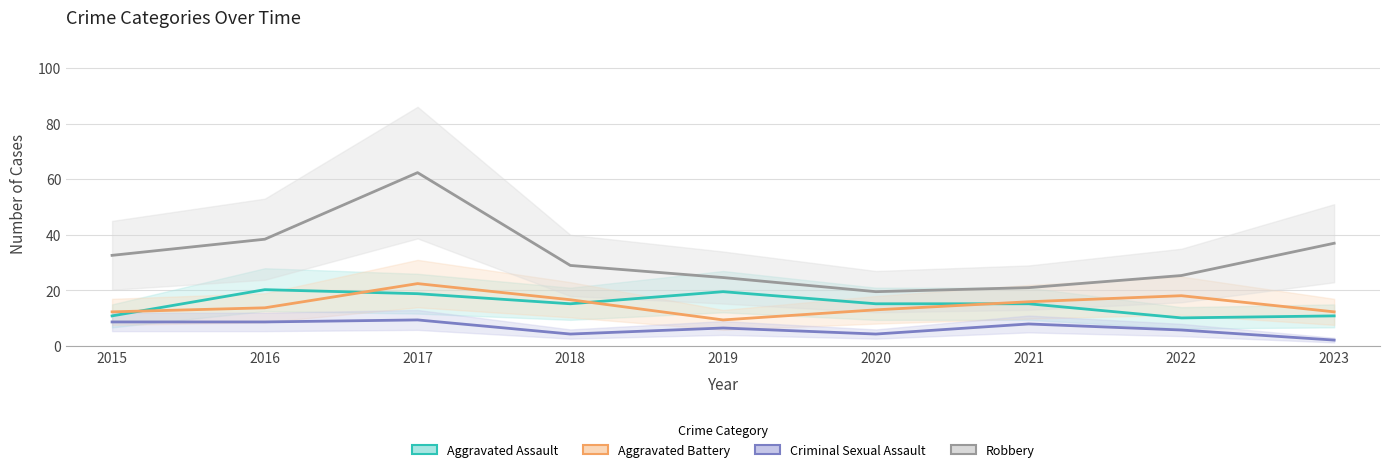

List the labels in order of Aggravated Battery value, smallest first.

2019, 2015, 2023, 2020, 2016, 2021, 2018, 2022, 2017